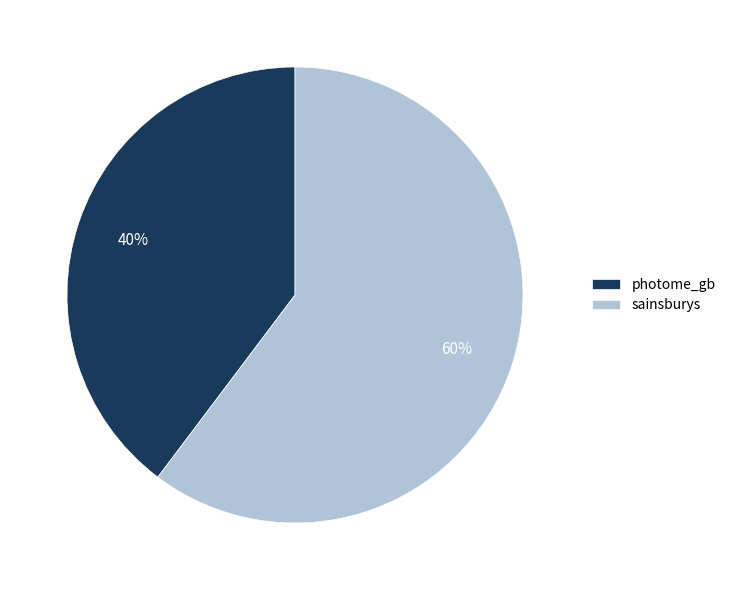

Which slice is the smallest?

photome_gb